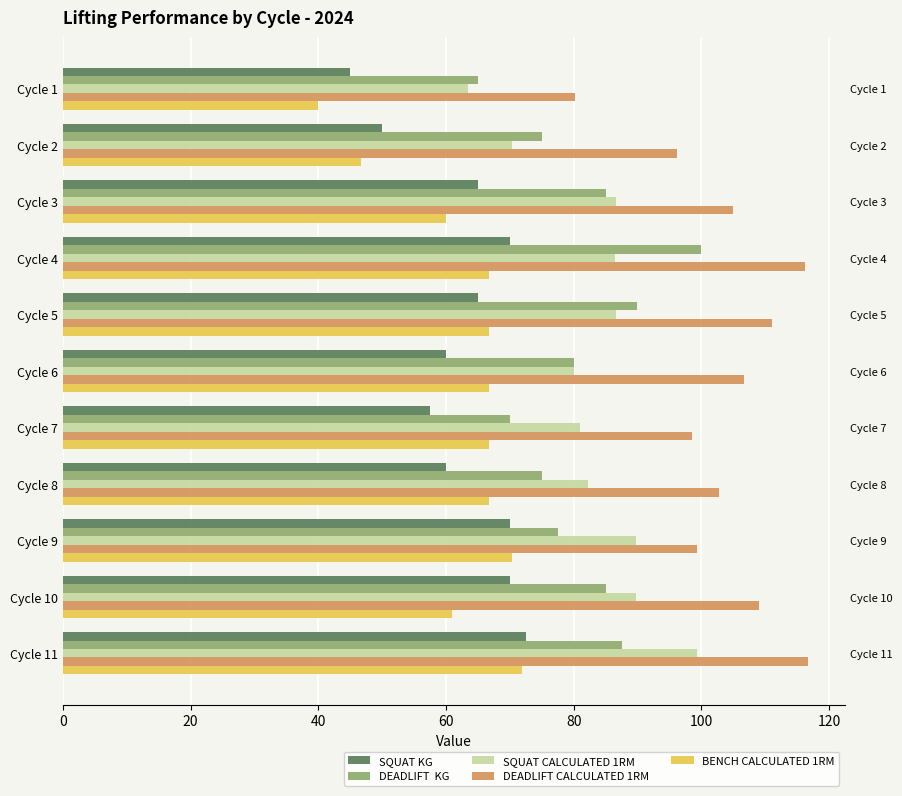

Which series changed the most between 0 and 100?

BENCH CALCULATED 1RM